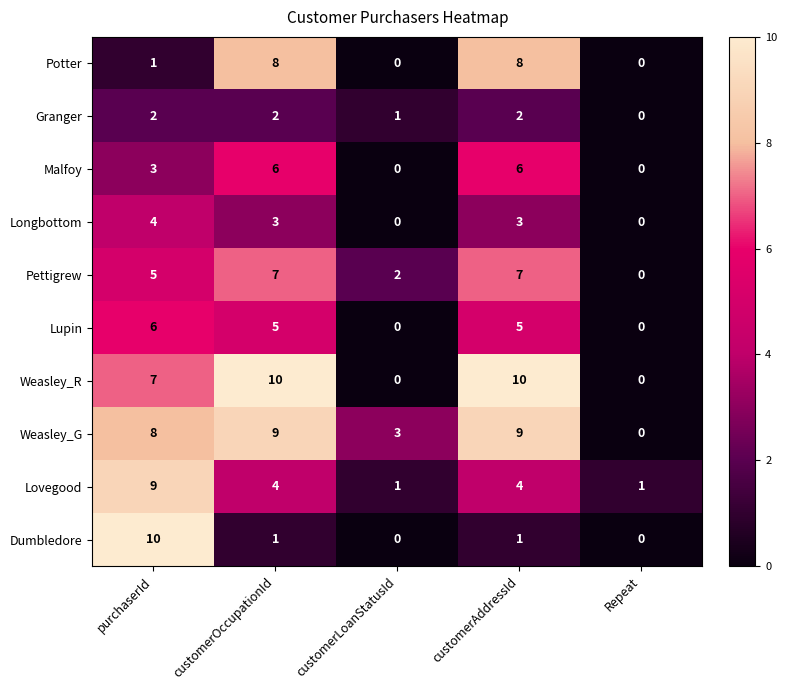

True or false: Malfoy has a value of 4 at customerOccupationId.

False